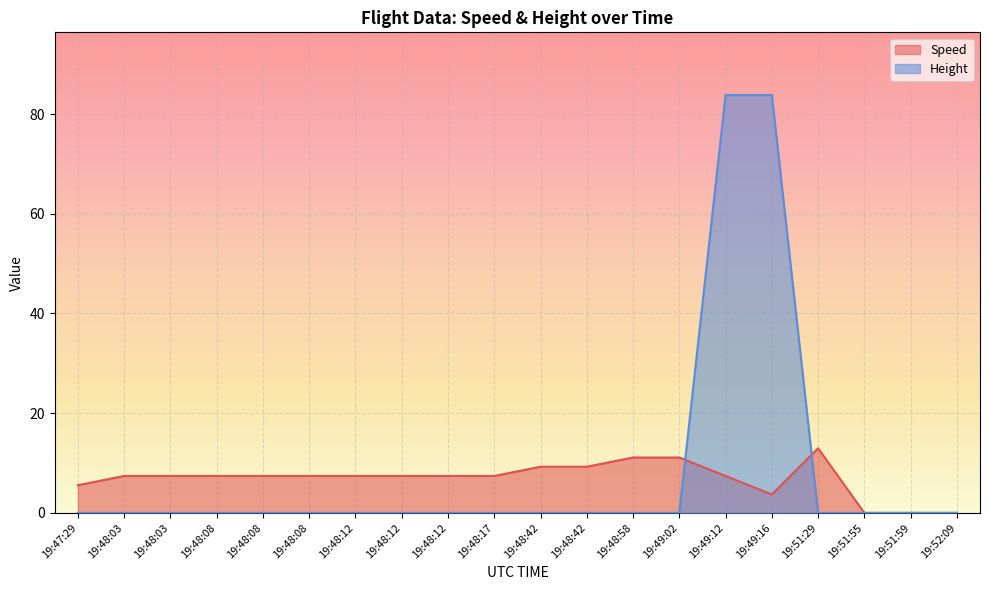

At which label is Speed closest to 6?

19:47:29